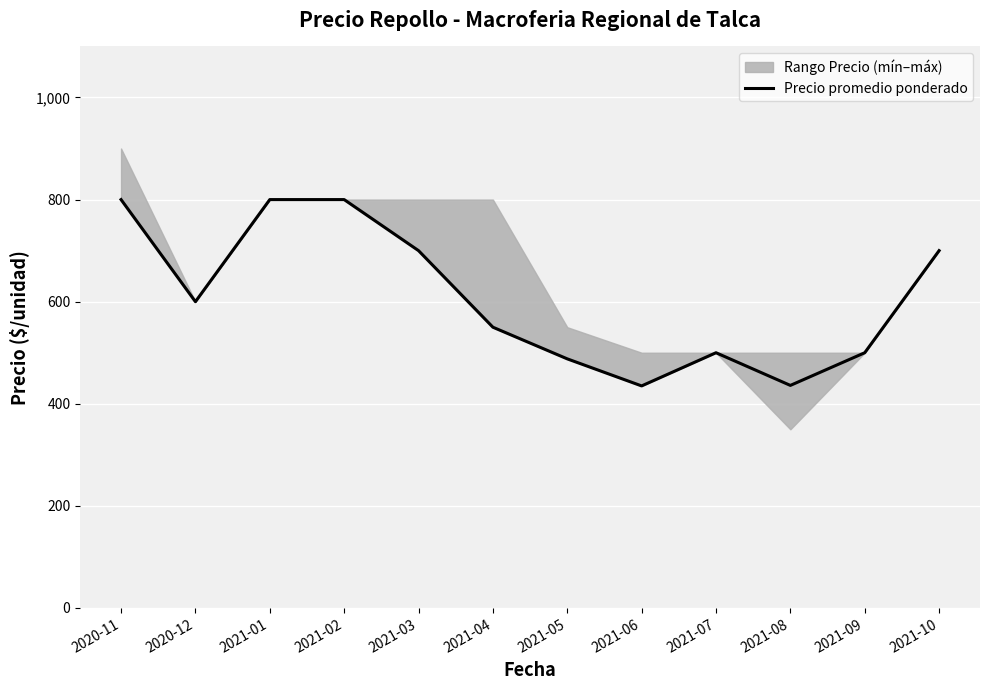

The chart shows a value of 500 at 2021-07. True or false?

True